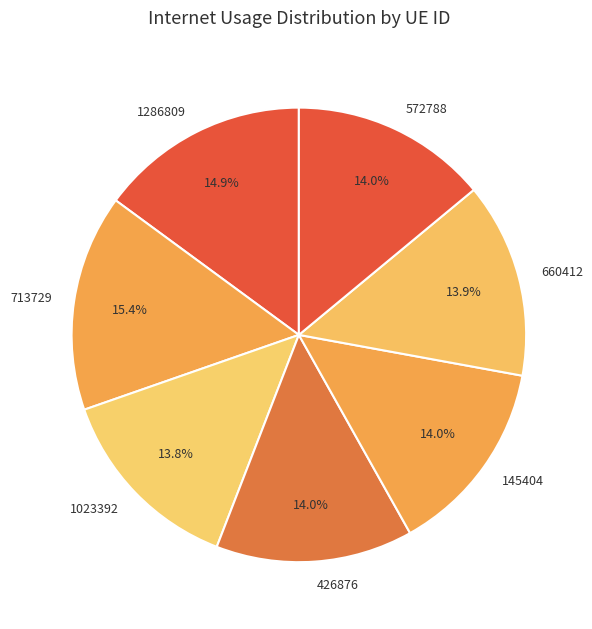

What percentage is the 426876 slice, to the nearest percent?

14%